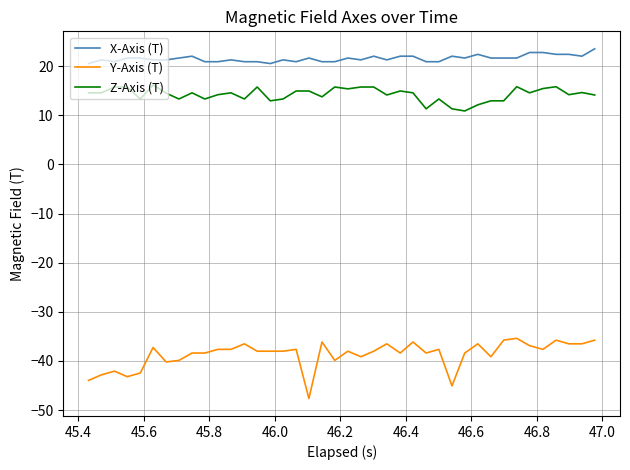

True or false: Z-Axis (T) and X-Axis (T) cross at least once.

False